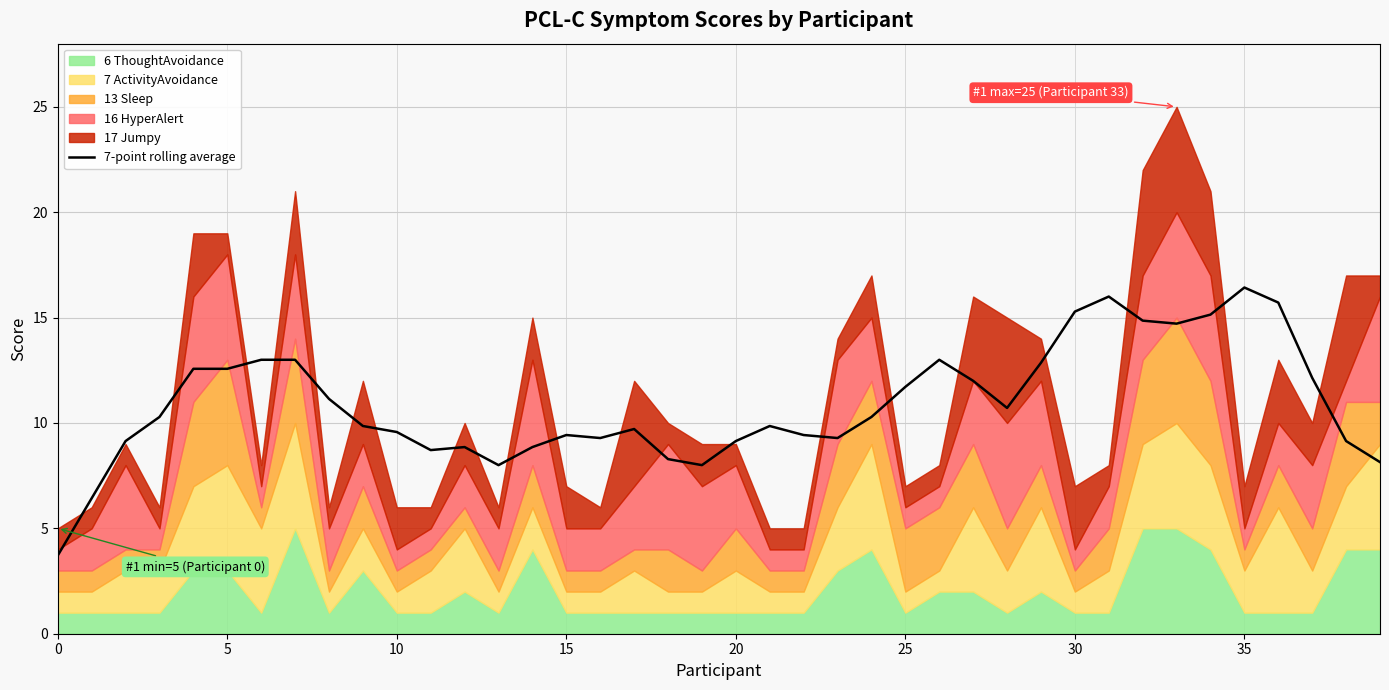

Between 30 and 35, which is larger?

35